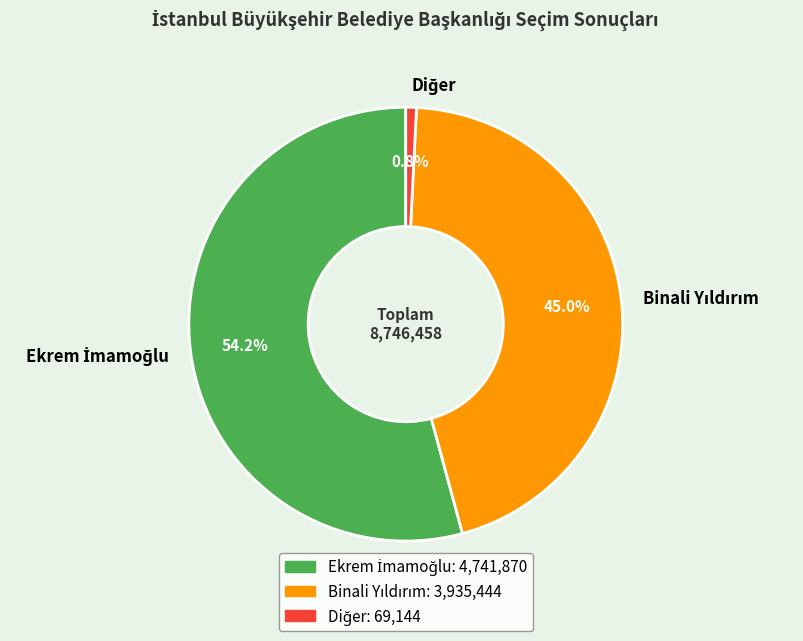

Is there any slice that represents more than half of the pie?

Yes